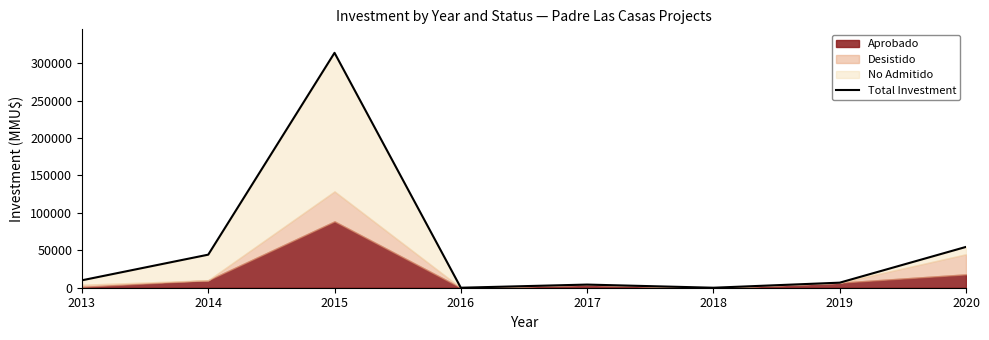

Rank the categories by value from lowest to highest.

2016, 2018, 2017, 2019, 2013, 2014, 2020, 2015